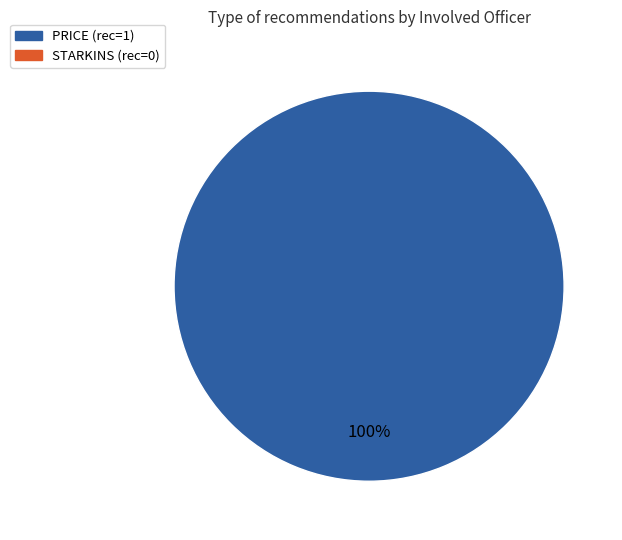

Does any single category account for the majority?

Yes